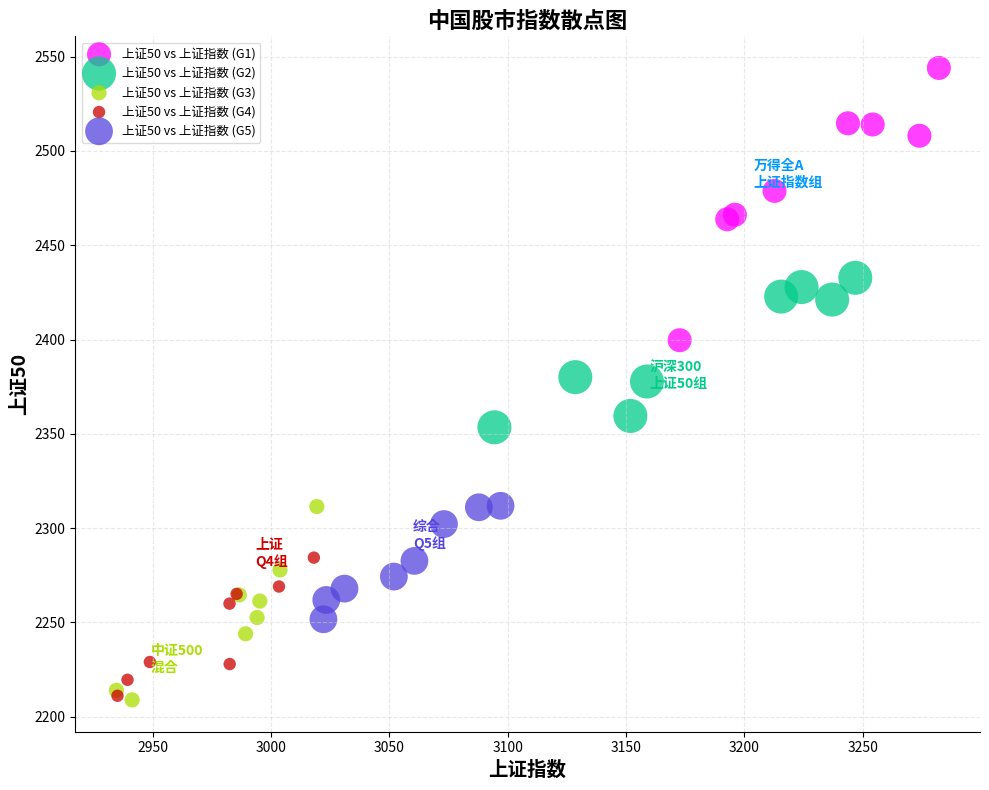

What are all the series names shown in the legend?

上证50 vs 上证指数 (G1), 上证50 vs 上证指数 (G2), 上证50 vs 上证指数 (G3), 上证50 vs 上证指数 (G4), 上证50 vs 上证指数 (G5)